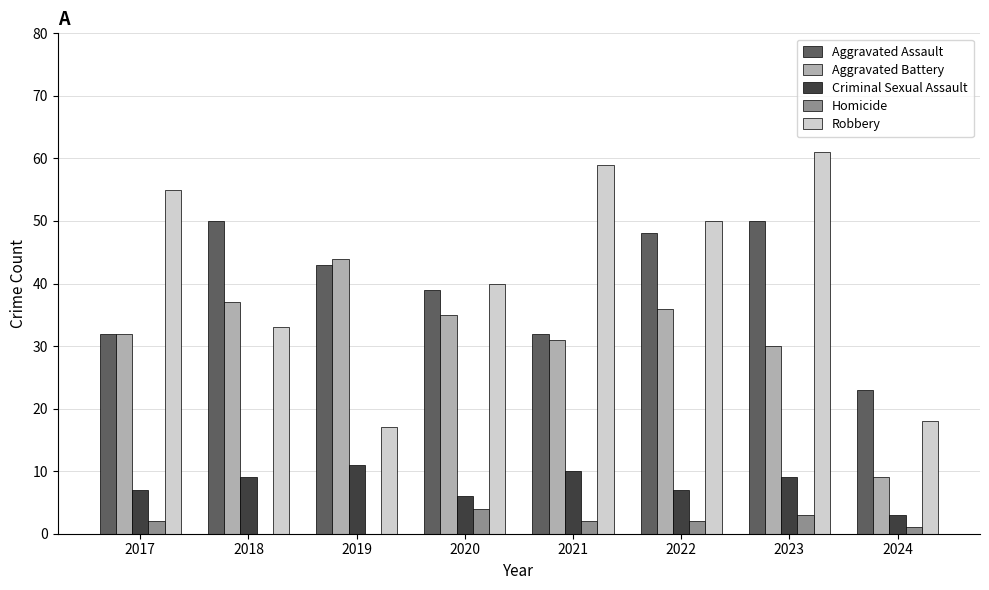

At which category is the sum across all series the highest?

2023